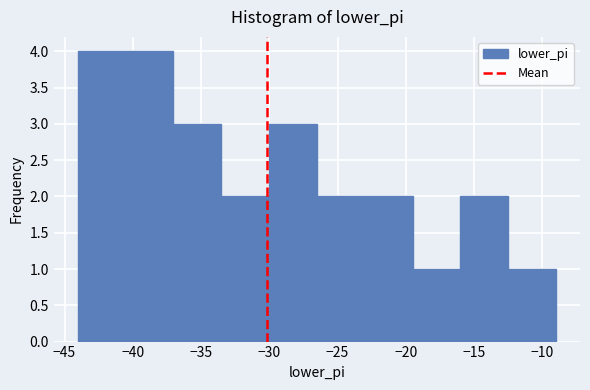

Reading left to right, transcribe this chart: for each bar, give the range it covers on the x-axis and its height. Neither the bar edges nor the heights are printed on the chart, so give them approximately, as read against the axes.

-44.0 to -40.5: 4
-40.5 to -37.0: 4
-37.0 to -33.5: 3
-33.5 to -30.0: 2
-30.0 to -26.5: 3
-26.5 to -23.0: 2
-23.0 to -19.5: 2
-19.5 to -16.0: 1
-16.0 to -12.5: 2
-12.5 to -9.0: 1